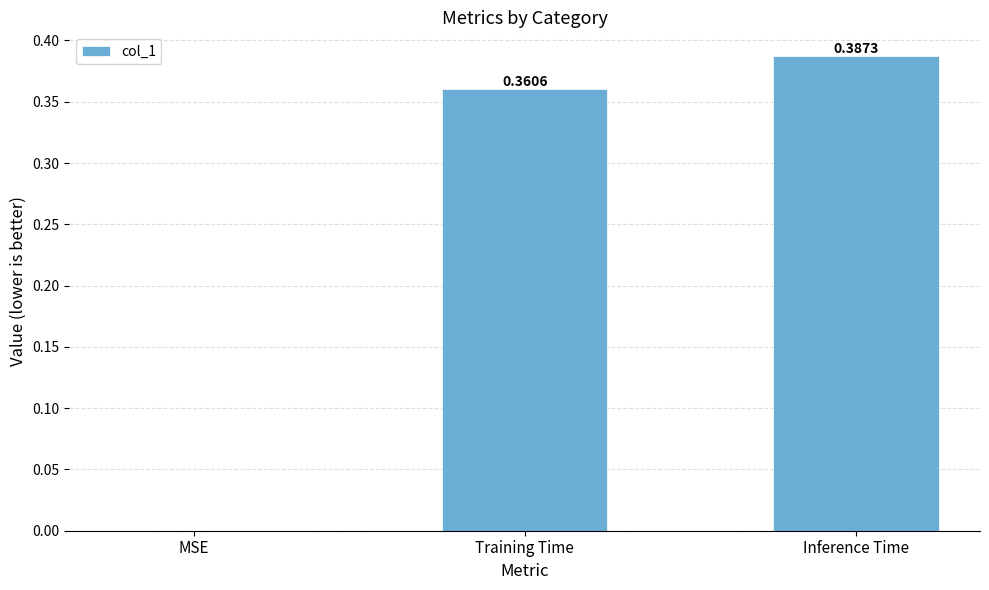

What is the change in value from MSE to Training Time?

+0.4